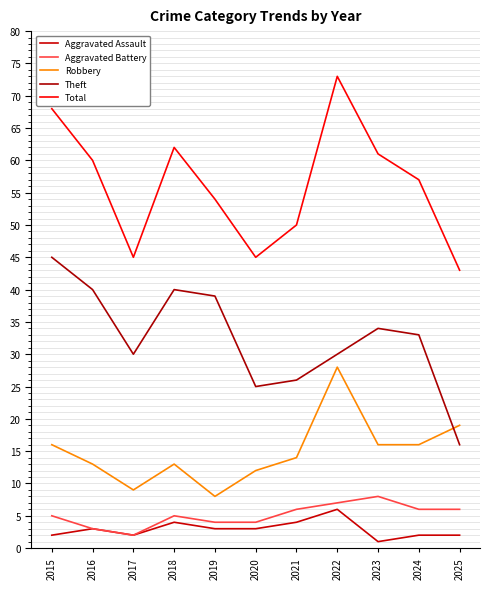

What are all the series names shown in the legend?

Aggravated Assault, Aggravated Battery, Robbery, Theft, Total